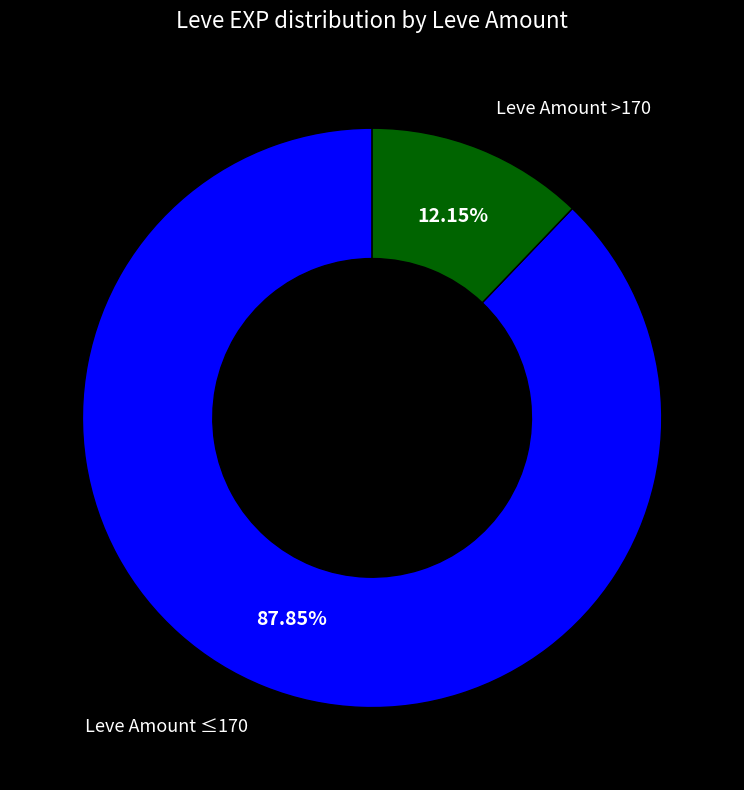

Does any single category account for the majority?

Yes